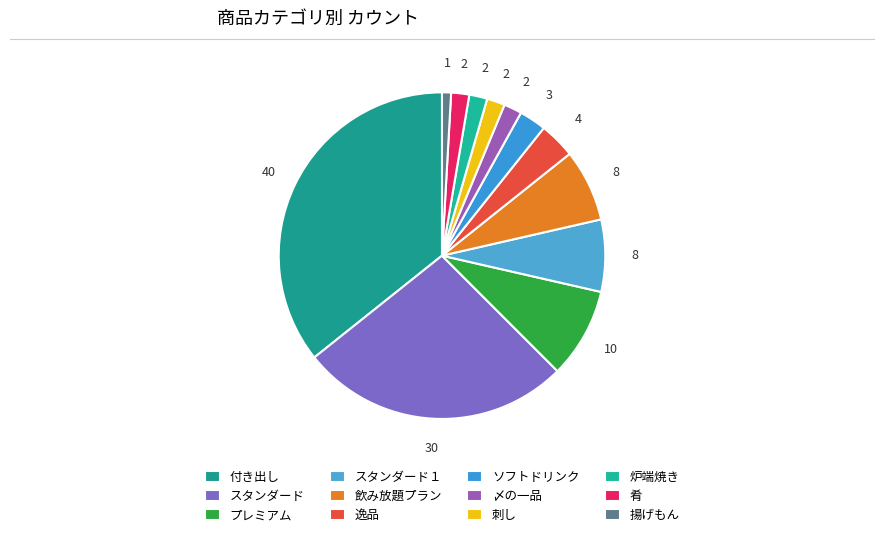

How many slices are in this pie chart?

12